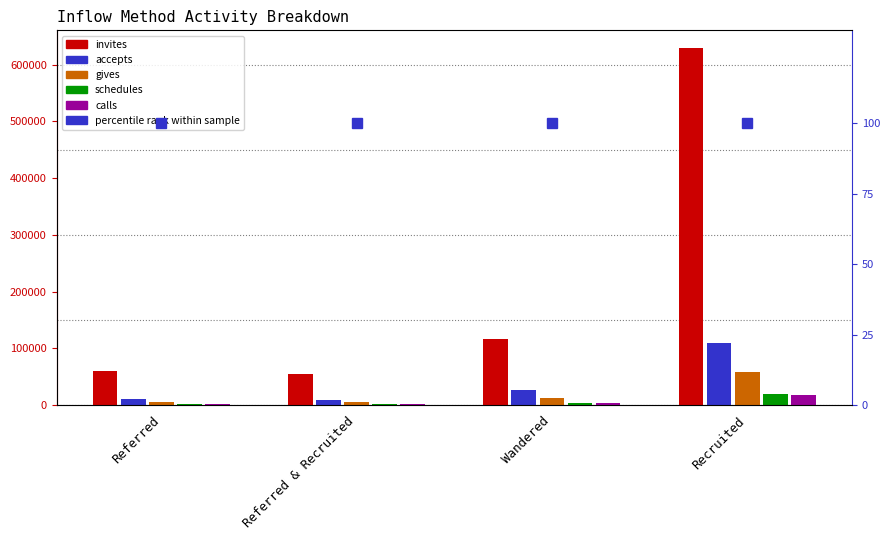

Which series has the largest range (max minus min)?

invites